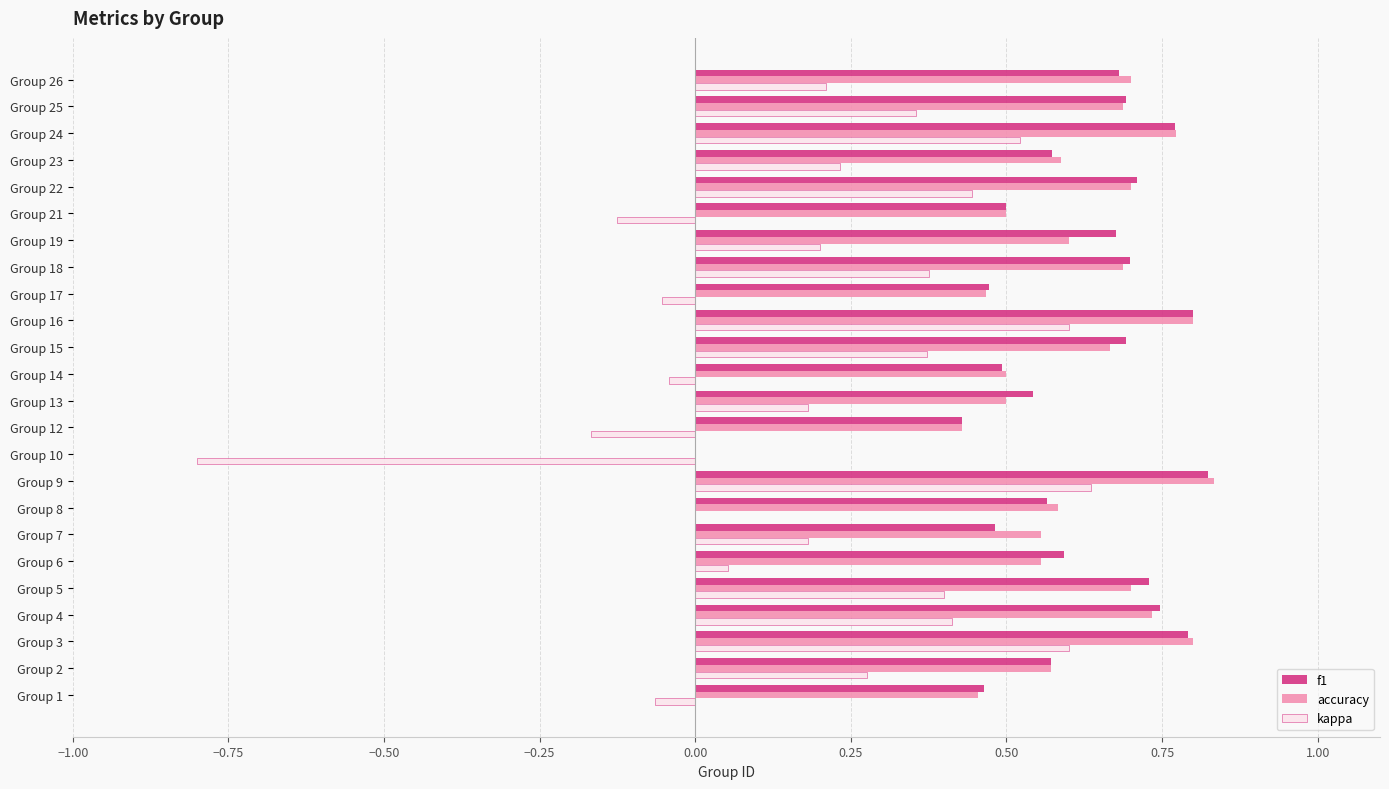

What is the sum of the accuracy values at Group 16 and Group 17?

1.3